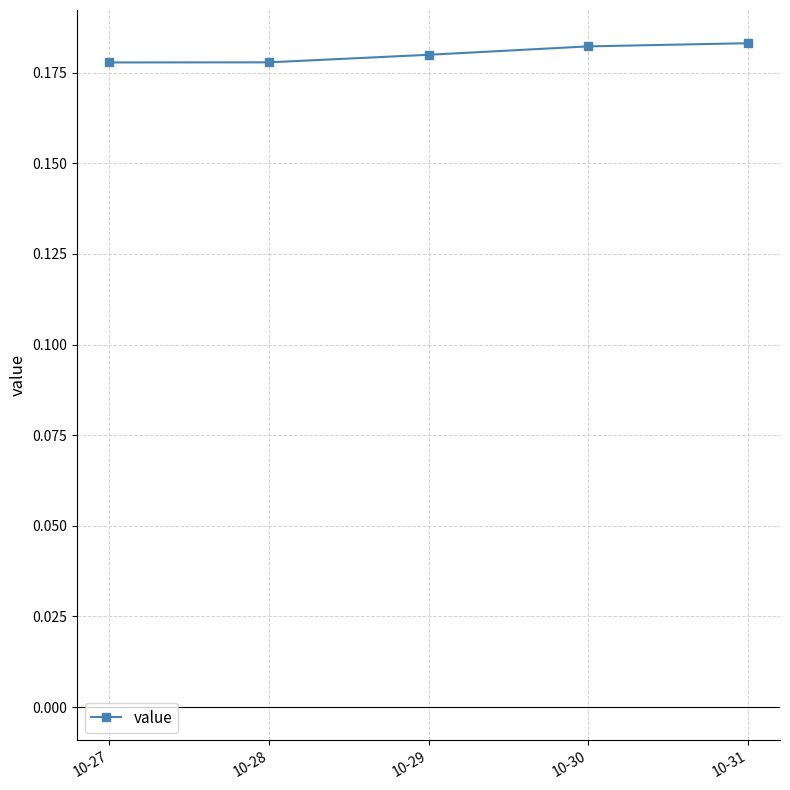

How many values are between 0 and 1?

5